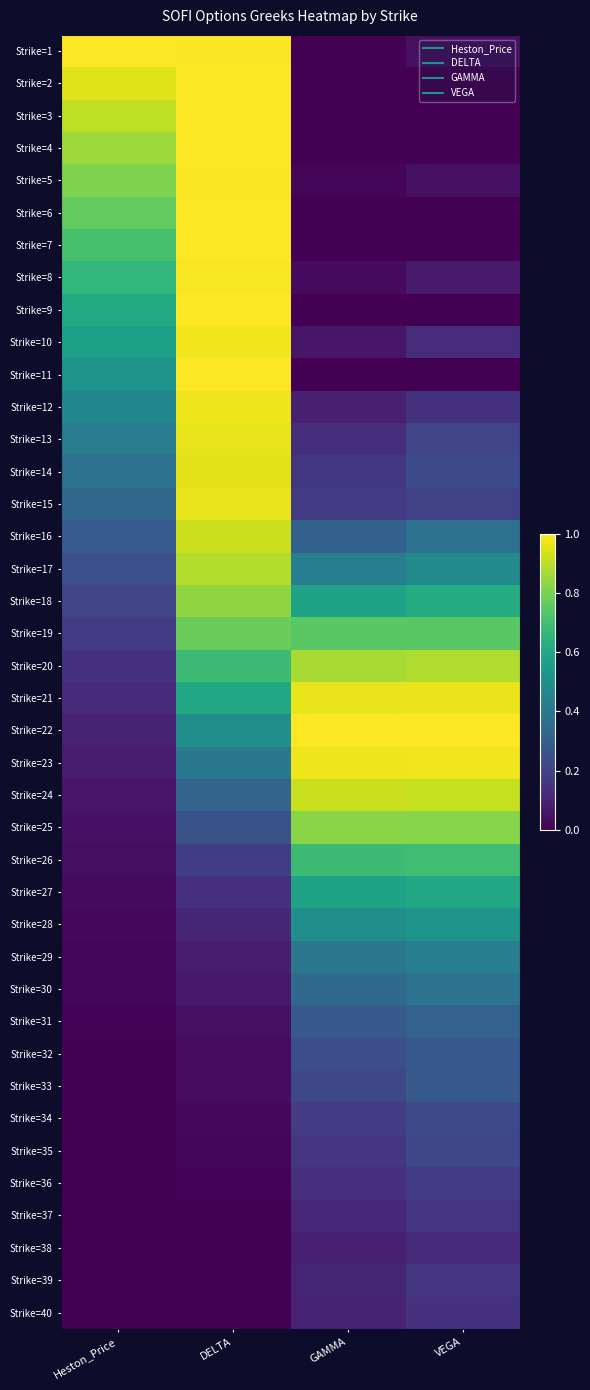

At Heston_Price, list the series in order from smallest to largest.

Strike=40, Strike=39, Strike=38, Strike=37, Strike=36, Strike=35, Strike=34, Strike=33, Strike=32, Strike=31, Strike=30, Strike=29, Strike=28, Strike=27, Strike=26, Strike=25, Strike=24, Strike=23, Strike=22, Strike=21, Strike=20, Strike=19, Strike=18, Strike=17, Strike=16, Strike=15, Strike=14, Strike=13, Strike=12, Strike=11, Strike=10, Strike=9, Strike=8, Strike=7, Strike=6, Strike=5, Strike=4, Strike=3, Strike=2, Strike=1